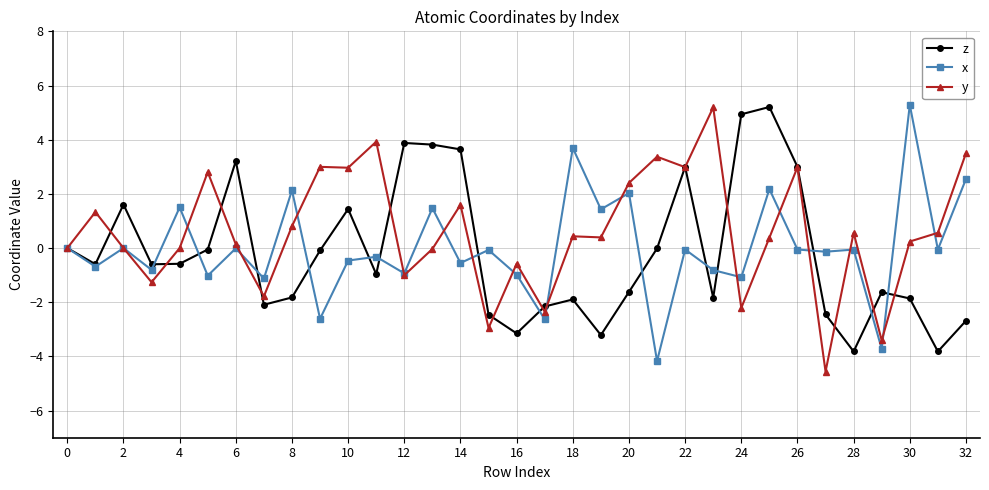

What is the value of the y point at the 29th from the left?

0.6